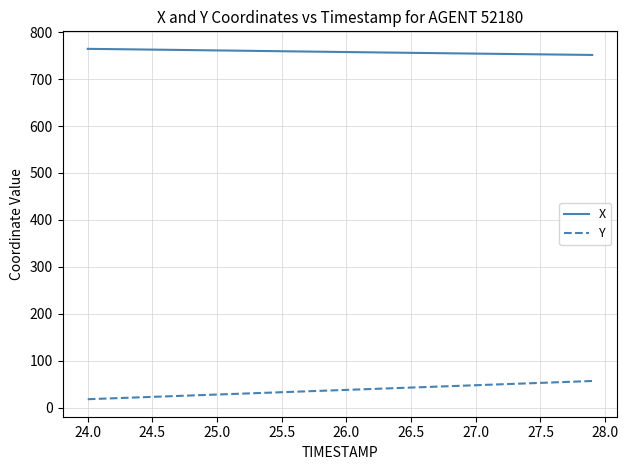

List the series in order of their overall mean, highest first.

X, Y